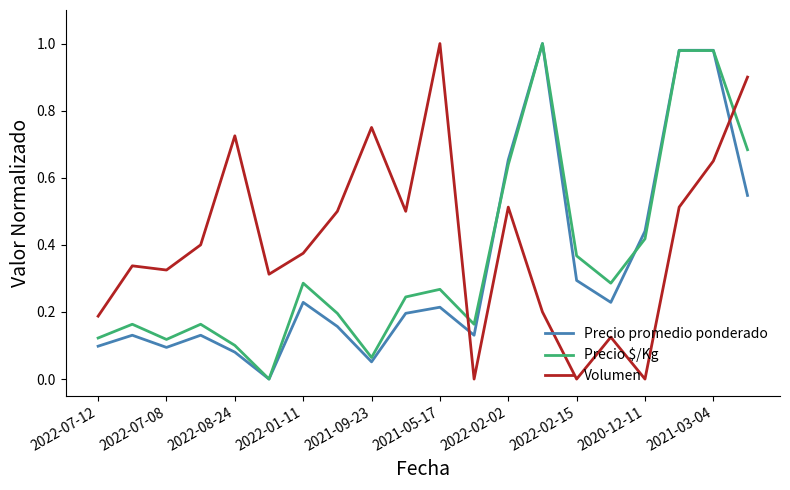

True or false: Volumen and Precio promedio ponderado cross at least once.

True